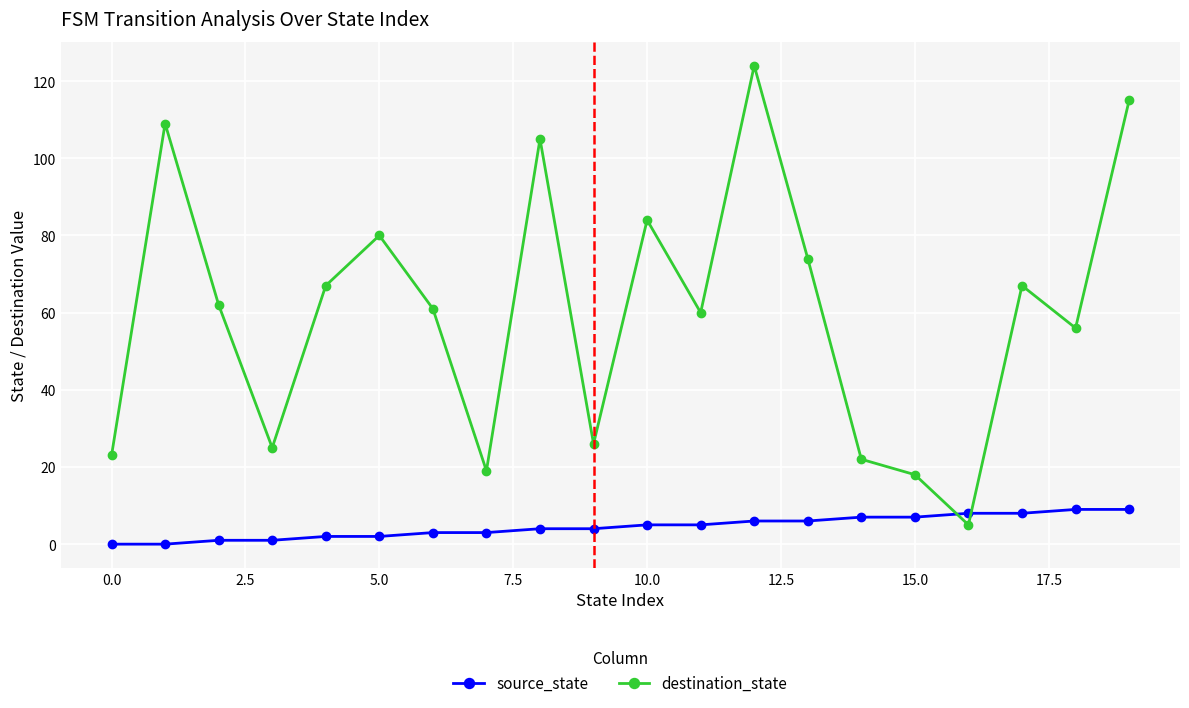

After their last crossing, which series has the higher values: source_state or destination_state?

destination_state